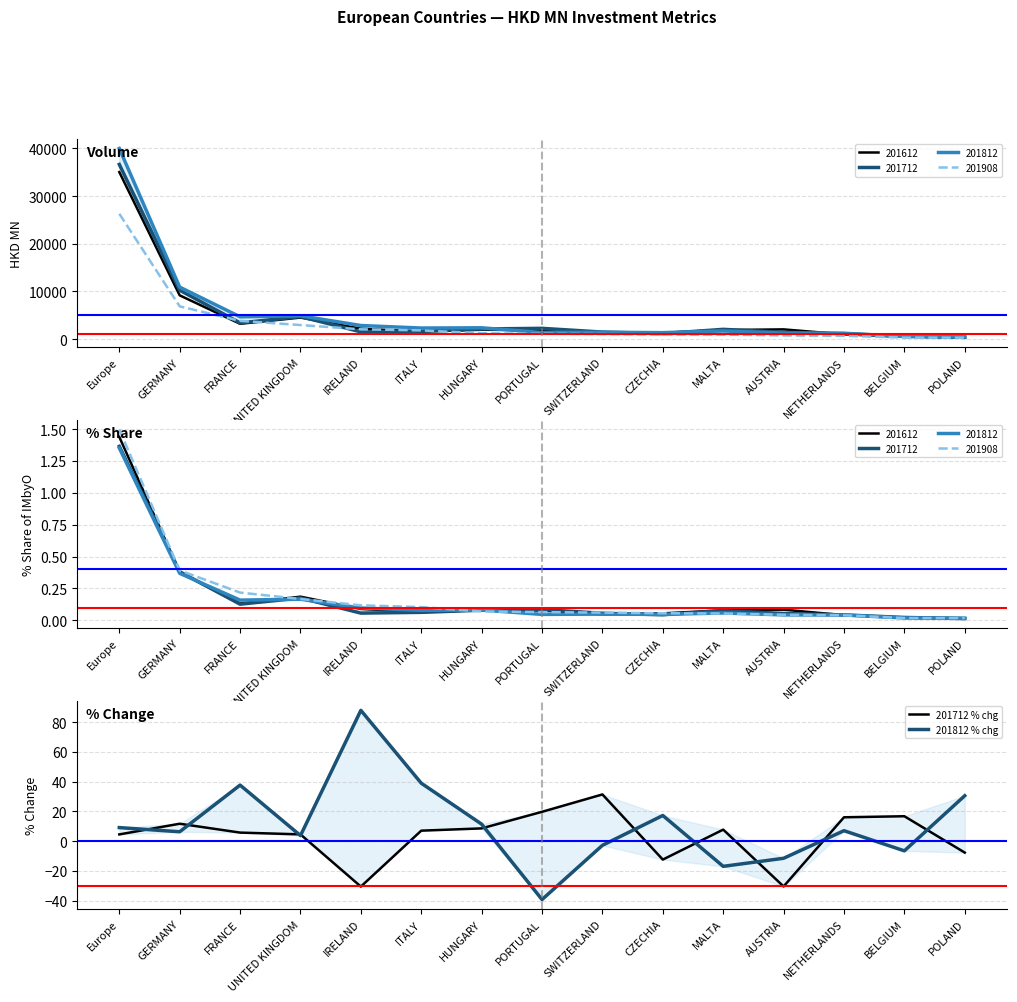

After their last crossing, which series has the higher values: 201712 % chg or 201812 % chg?

201812 % chg